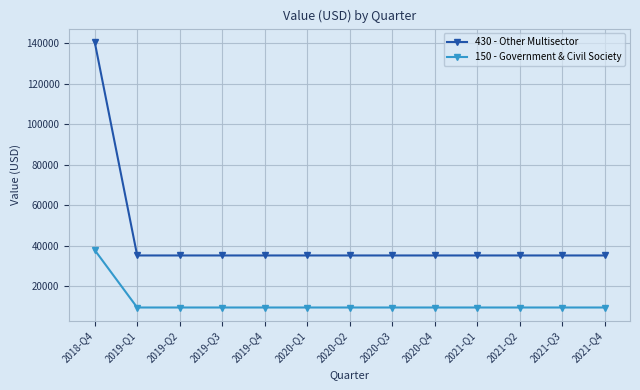

List the series in order of their overall mean, highest first.

430 - Other Multisector, 150 - Government & Civil Society